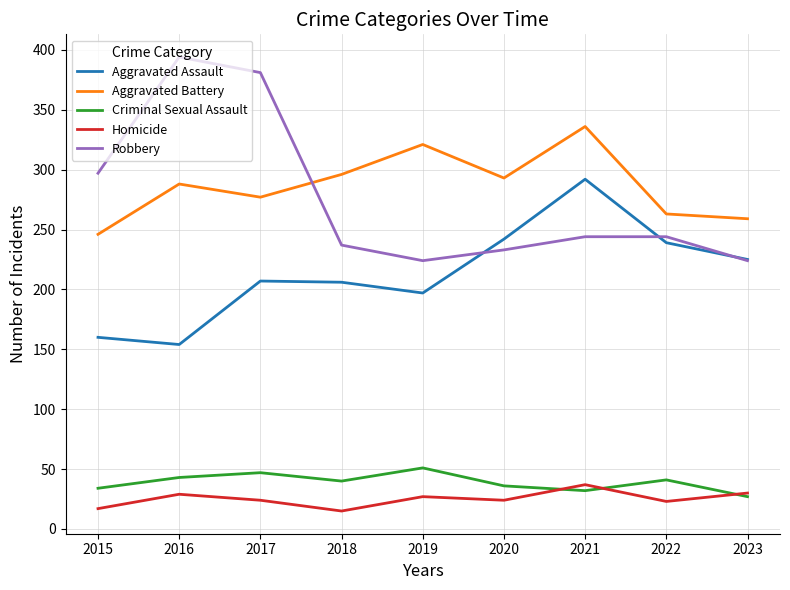

Is the value of Aggravated Battery at 2018 greater than the value of Homicide at 2015?

Yes